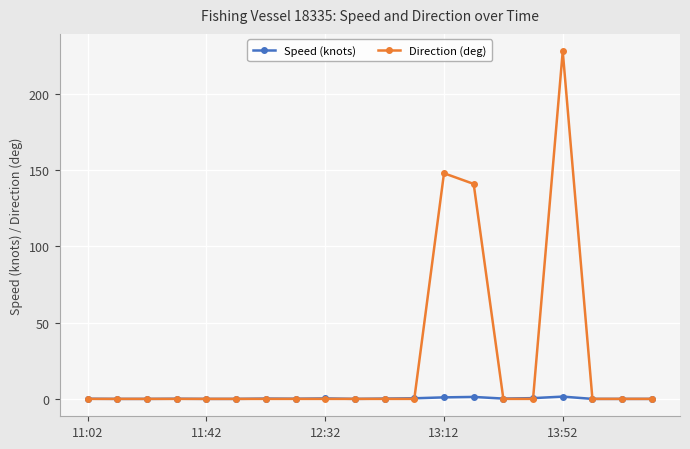

Which series has the largest total across all categories?

Direction (deg)